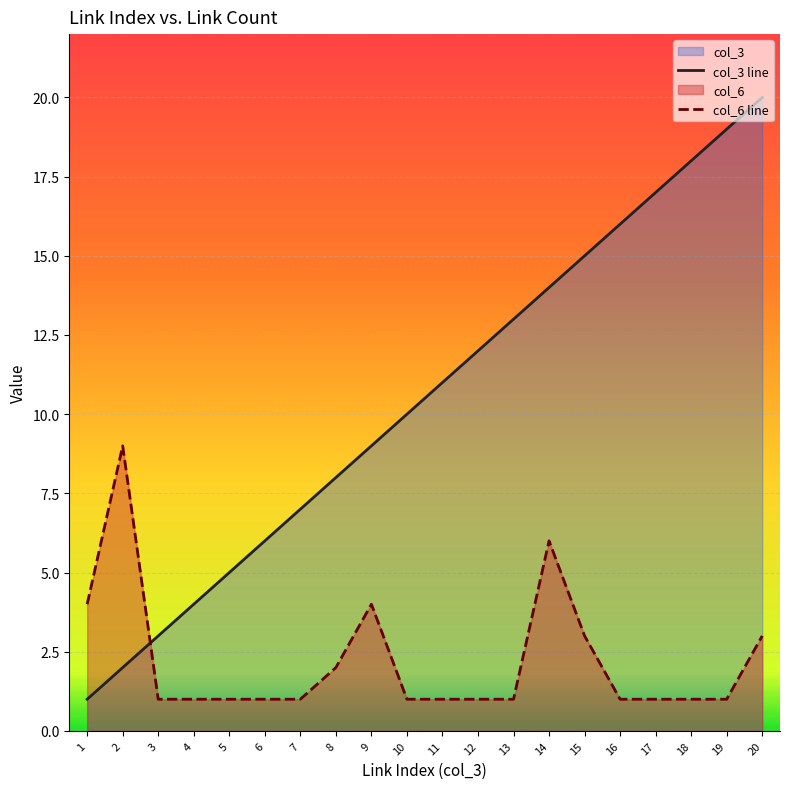

Reading right to left, transcribe all the data shown in this chart.

col_3 line: 20	19	18	17	16	15	14	13	12	11	10	9	8	7	6	5	4	3	2	1
col_6 line: 3	1	1	1	1	3	6	1	1	1	1	4	2	1	1	1	1	1	9	4